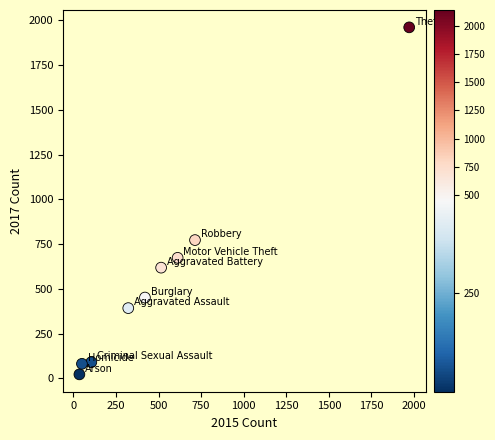

What Y value in the scatter plot is closest to 992?

773